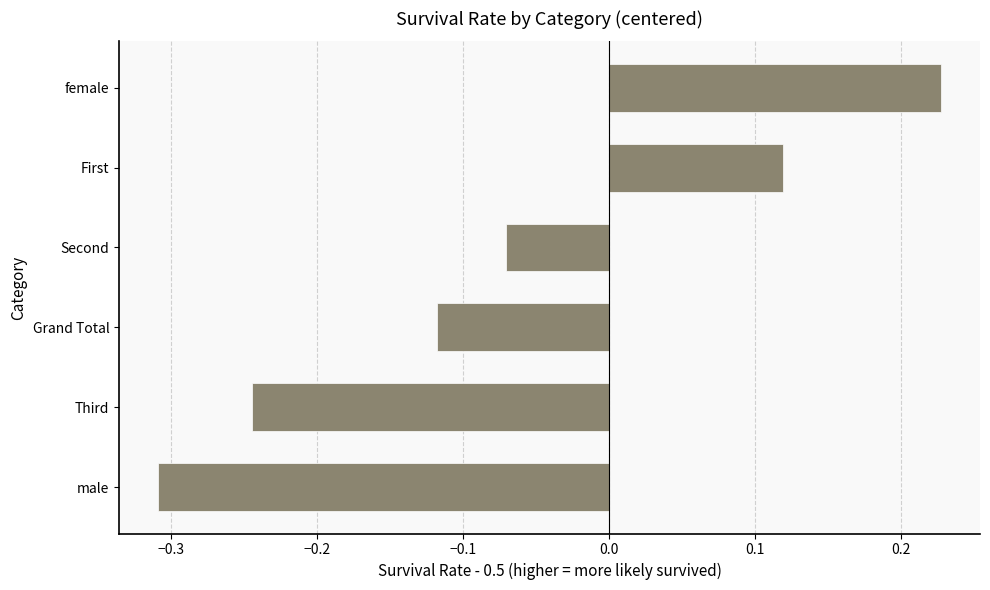

The chart shows a value of 0.2 at First. True or false?

False